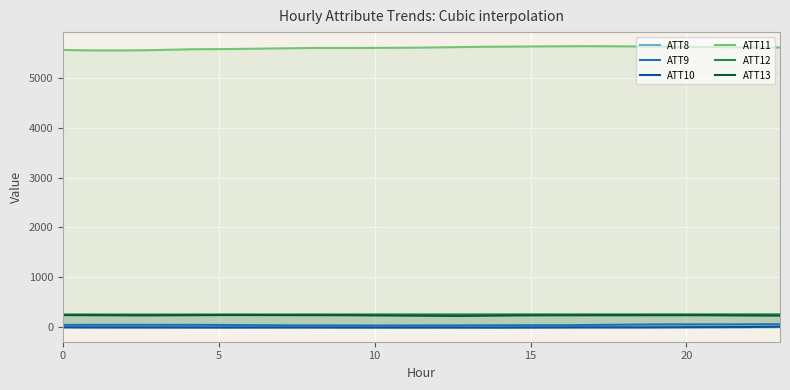

At which category does the chart reach its minimum across all series?

4